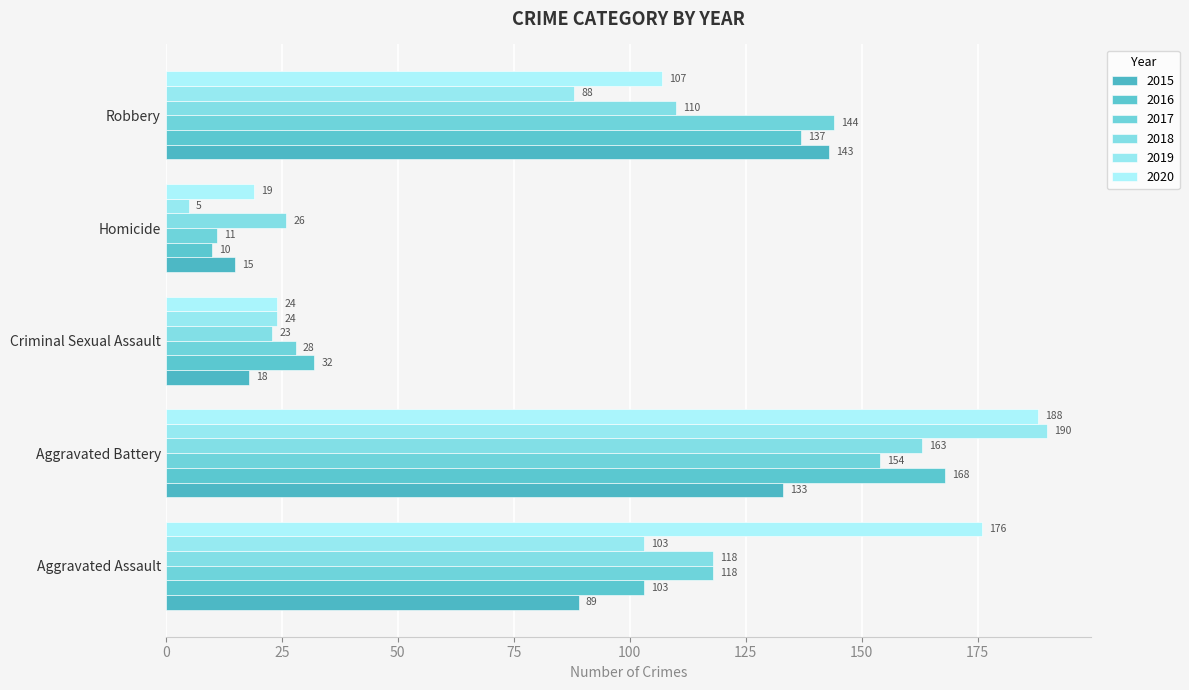

How many data points does each series have?

5